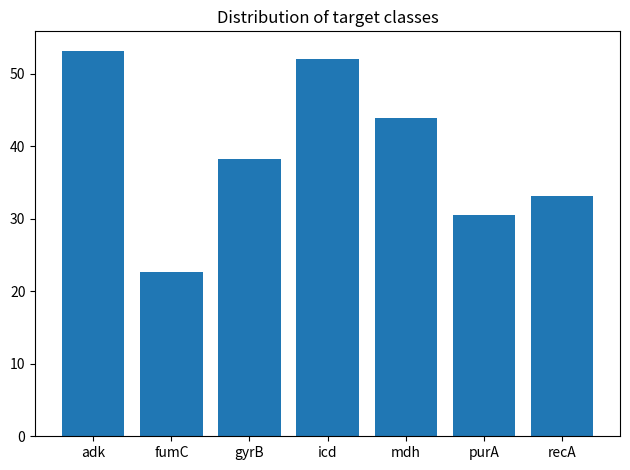

Approximately how many times larger is the value at purA compared to adk?

0.6